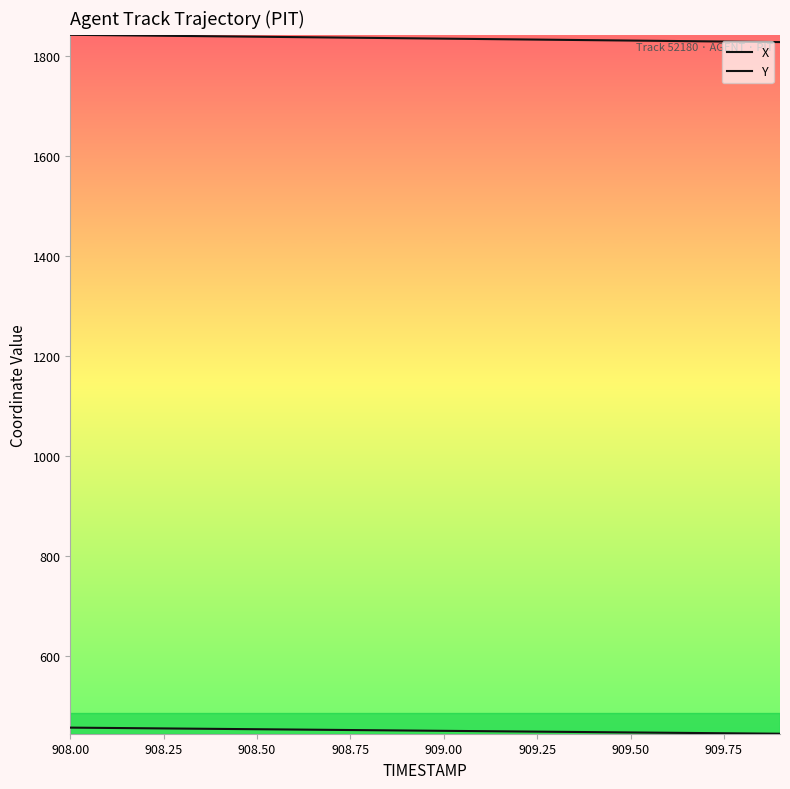

Reading left to right, extract all data points from this chart.

X: 1843.3	1842.5	1841.7	1841.0	1840.2	1839.4	1838.7	1837.9	1837.1	1836.4	1835.6	1834.8	1834.1	1833.3	1832.5	1831.8	1831.0	1830.2	1829.4	1828.7
Y: 455.6	455.0	454.3	453.7	453.0	452.4	451.8	451.1	450.5	449.8	449.2	448.5	447.9	447.3	446.6	446.0	445.3	444.7	444.0	443.4